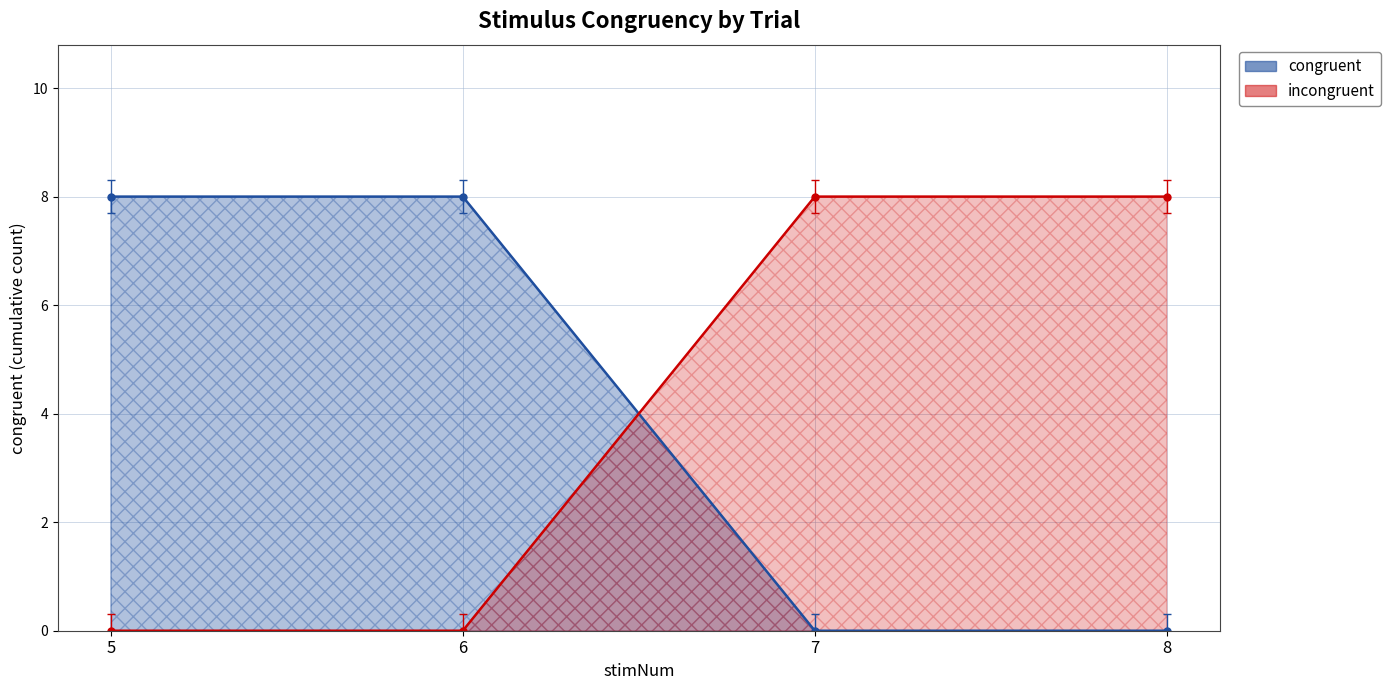

What is the difference between the second highest and minimum values in the incongruent line series?

8